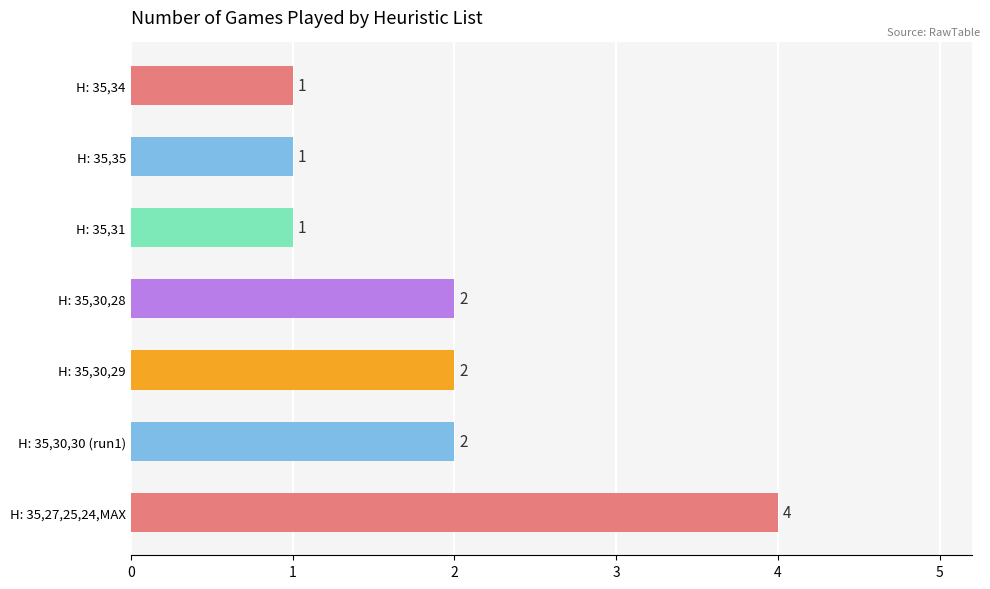

Count the number of data series in this chart.

1